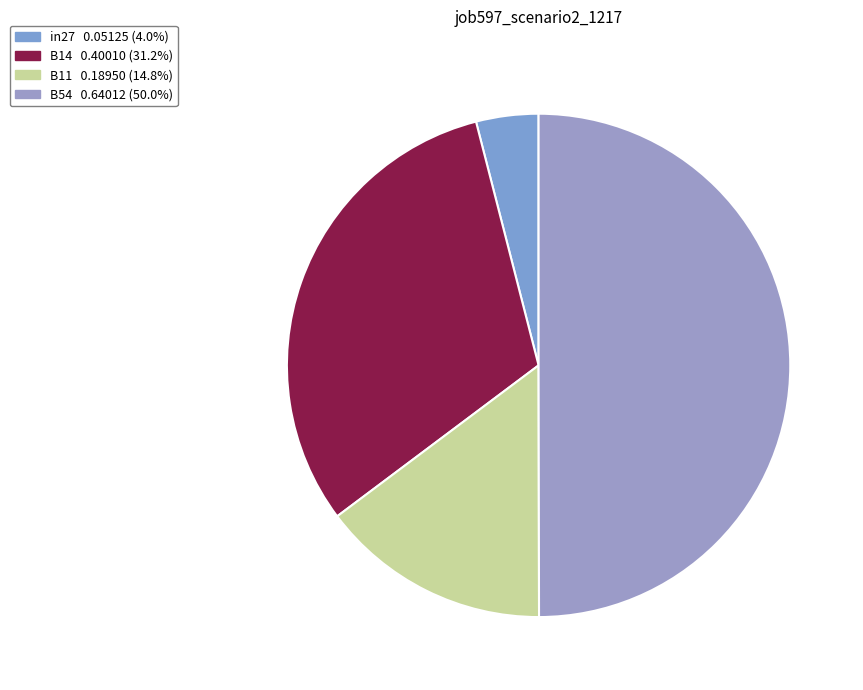

Is there any slice that represents more than half of the pie?

No